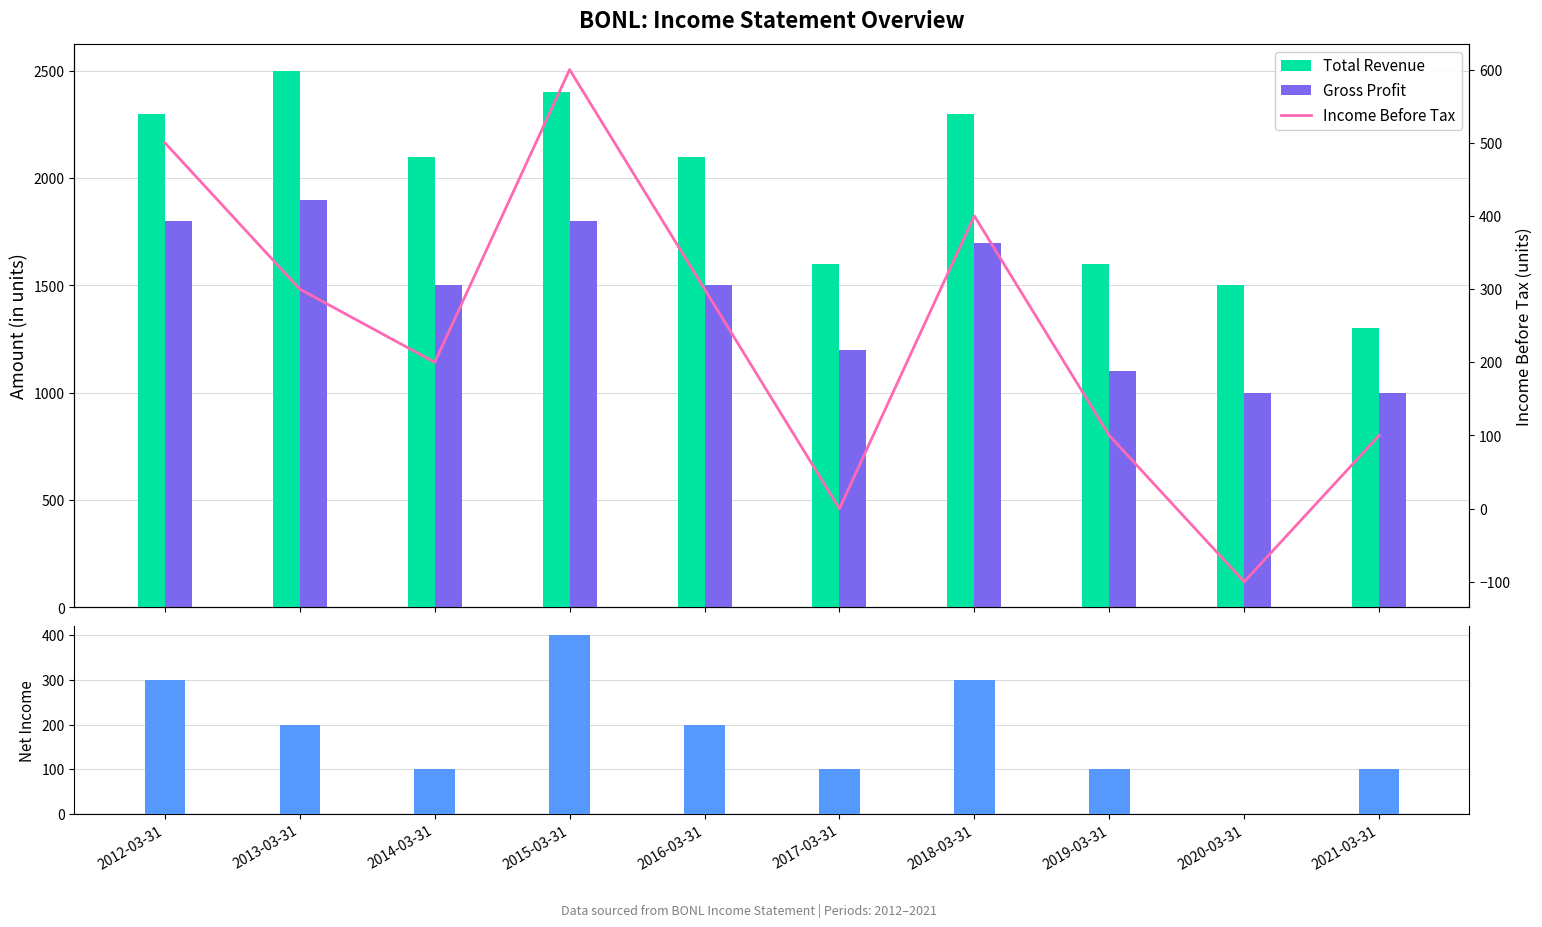

At which category is the sum across all series the highest?

2015-03-31